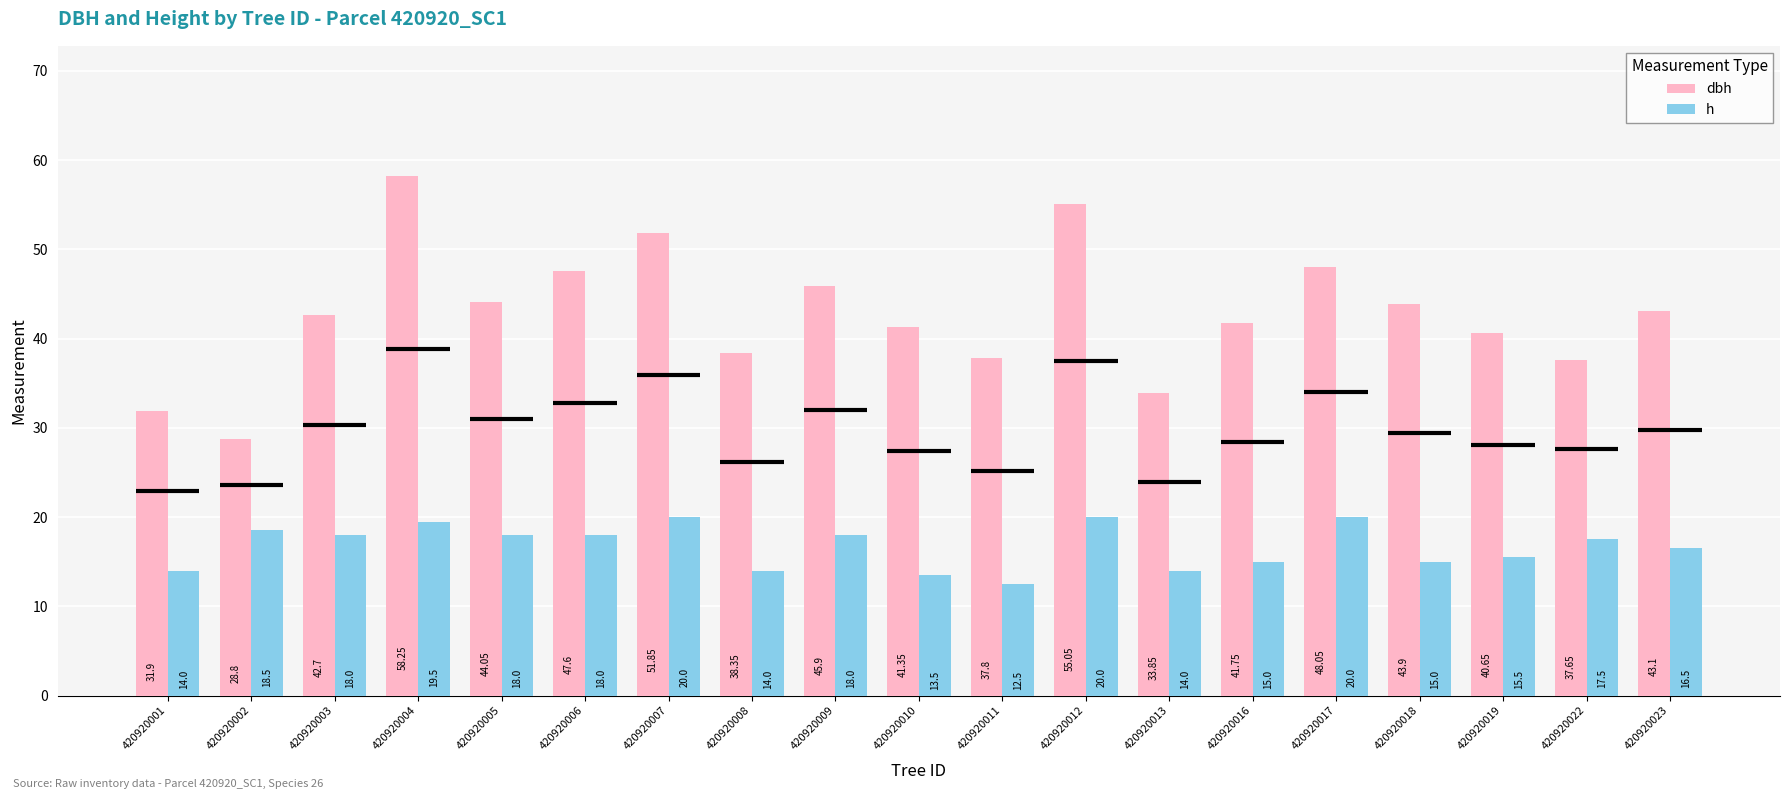

Which series has the largest total across all categories?

dbh